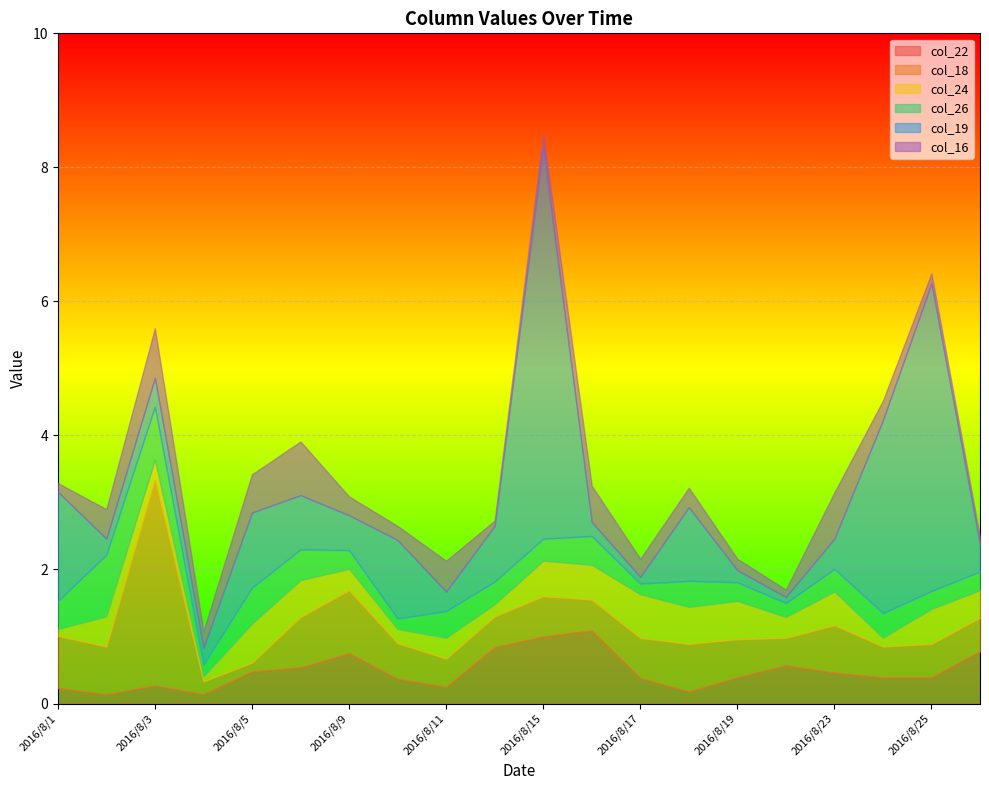

List the series in order of their peak value, lowest first.

col_24, col_16, col_26, col_22, col_18, col_19